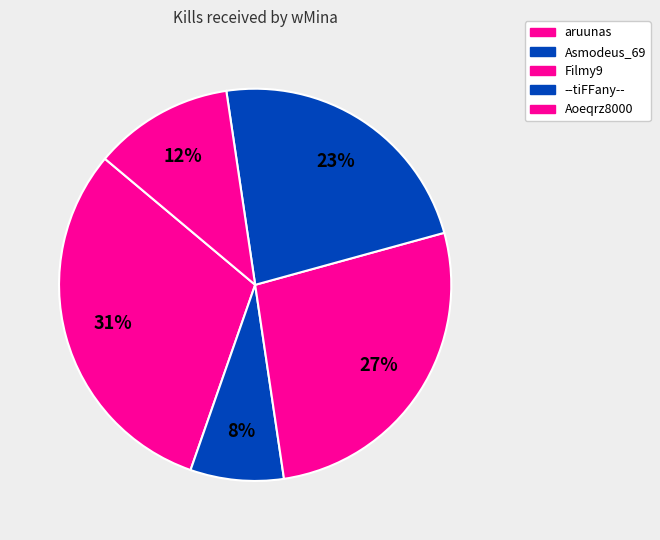

Count the number of slices in the pie.

5